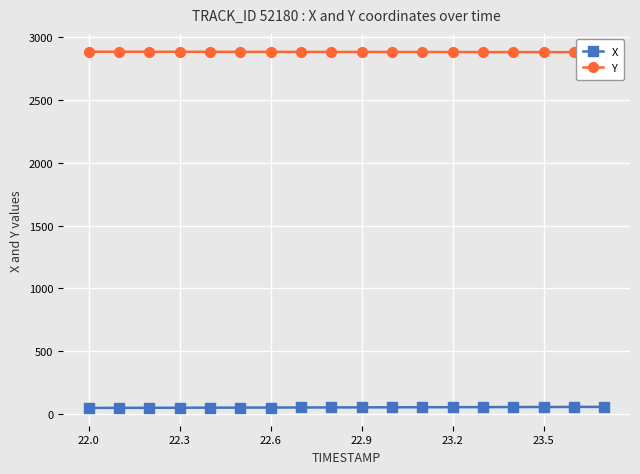

What position from the left is 23.2?

13